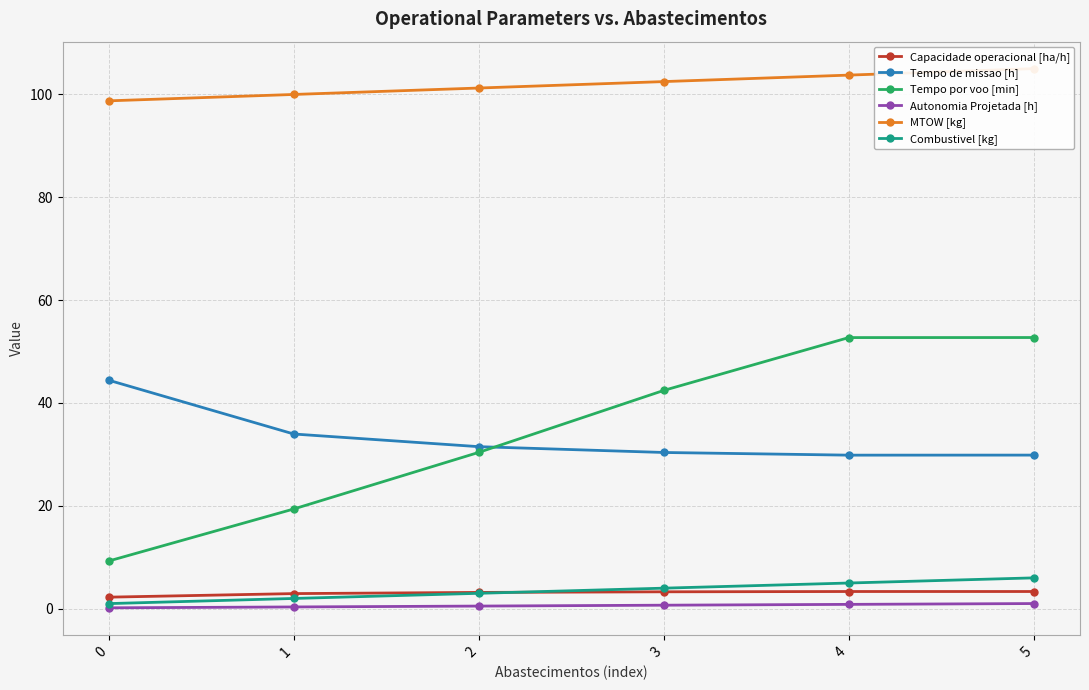

Count the number of data series in this chart.

6